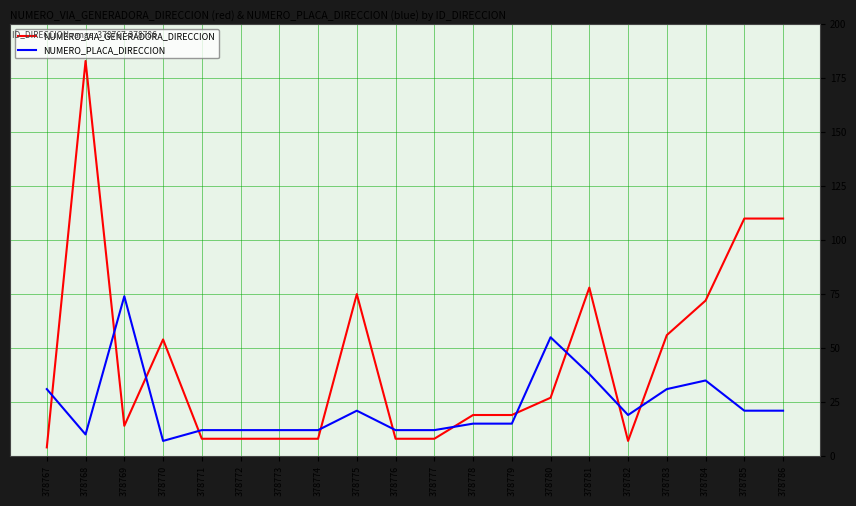

Reading left to right, extract all data points from this chart.

NUMERO_VIA_GENERADORA_DIRECCION: 4	183	14	54	8	8	8	8	75	8	8	19	19	27	78	7	56	72	110	110
NUMERO_PLACA_DIRECCION: 31	10	74	7	12	12	12	12	21	12	12	15	15	55	38	19	31	35	21	21